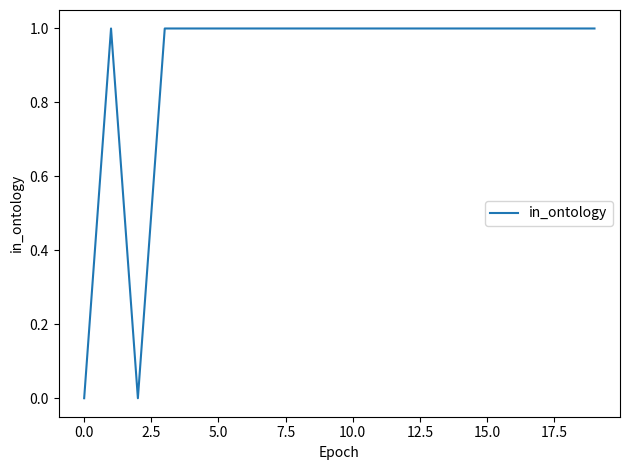

Count the values in the range 1 to 2.

18